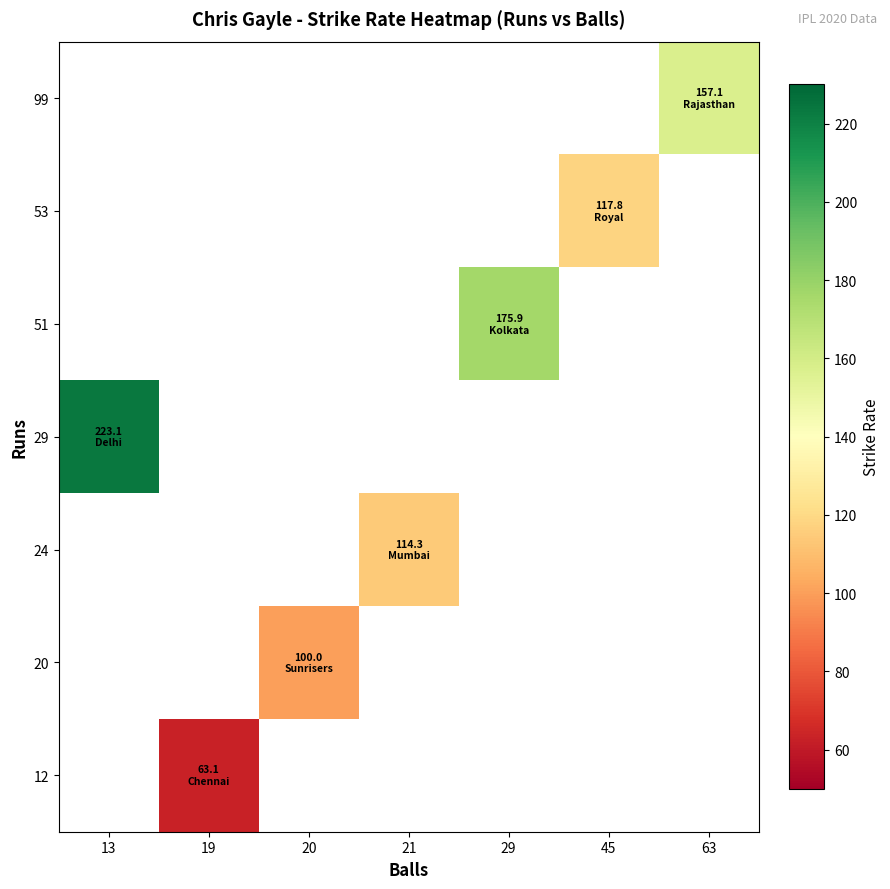

How many categories are shown in the chart?

7